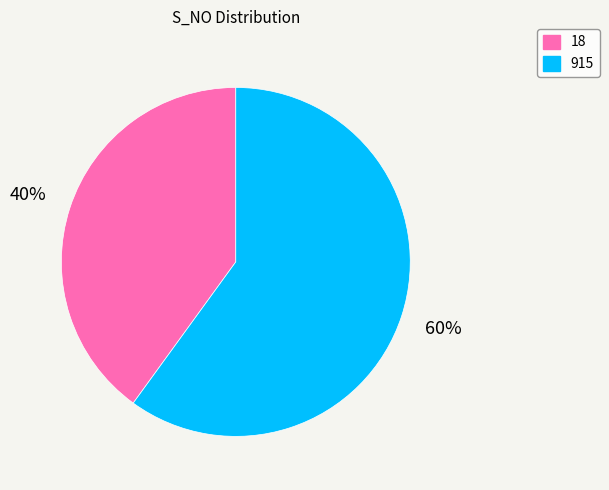

Between 18 and 915, which is larger?

915